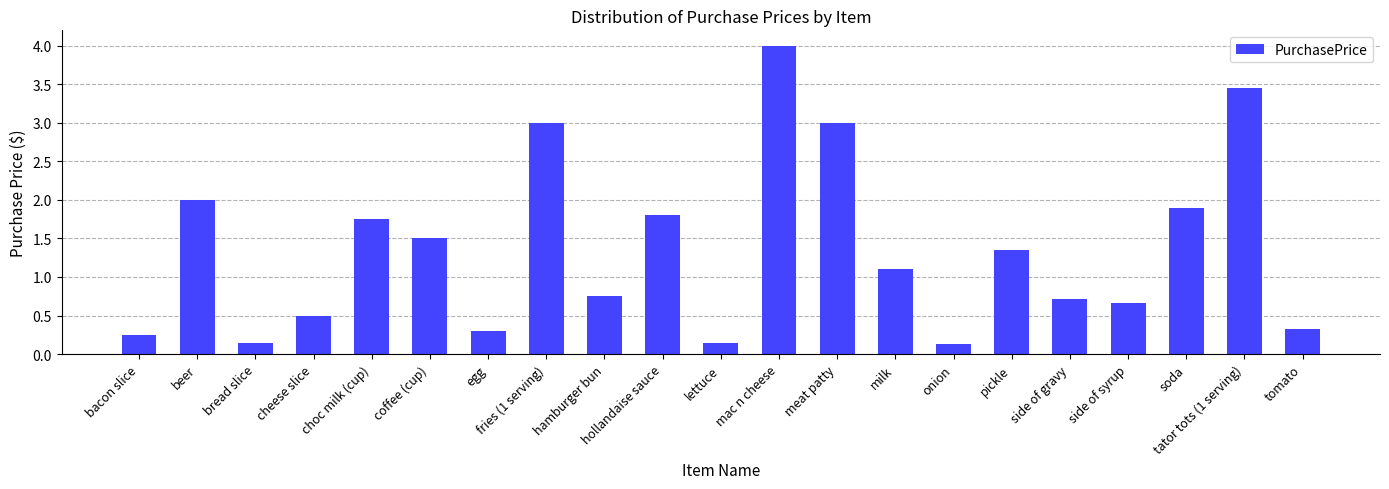

What is the greatest value displayed?

4.0